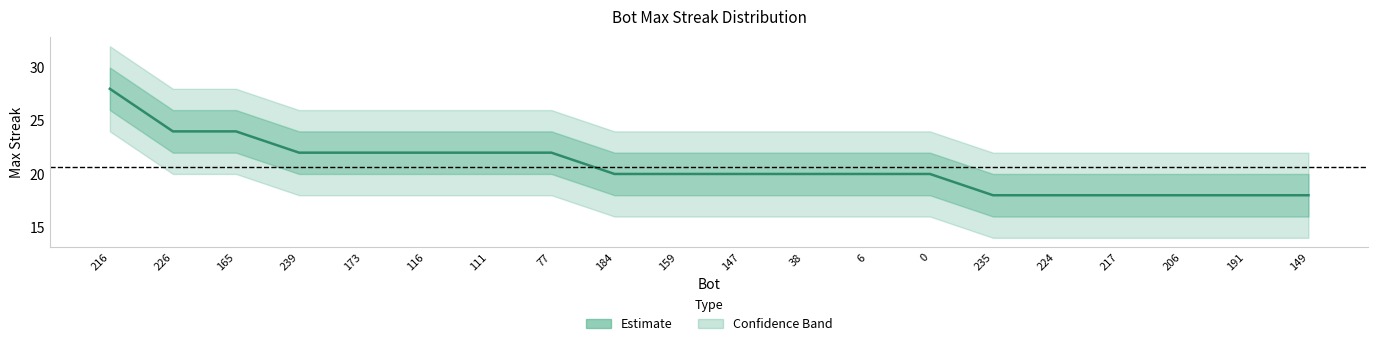

Where does the lower_band series first go above 18?

216